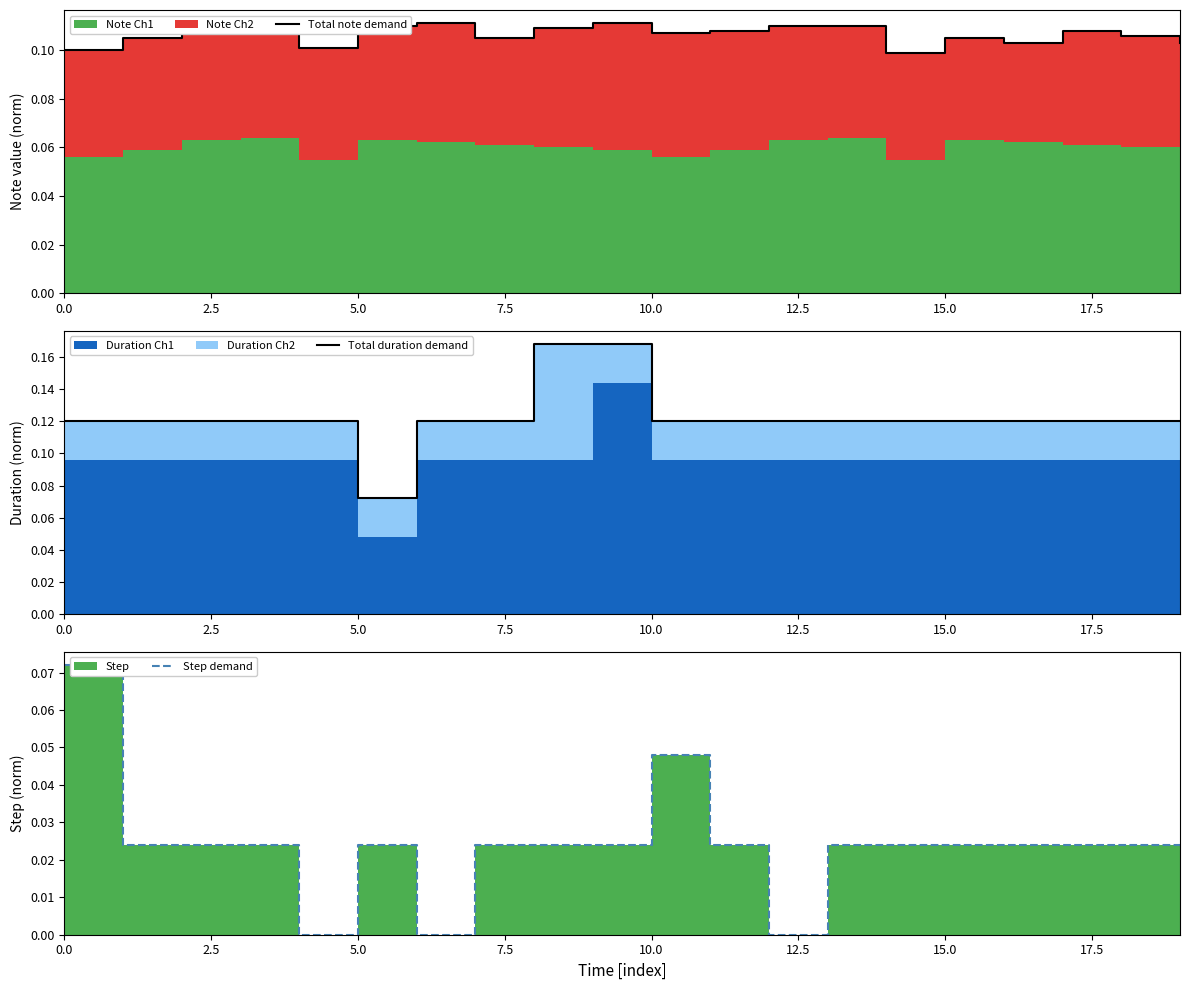

True or false: Step demand has more than 0 points higher than both neighbors.

True